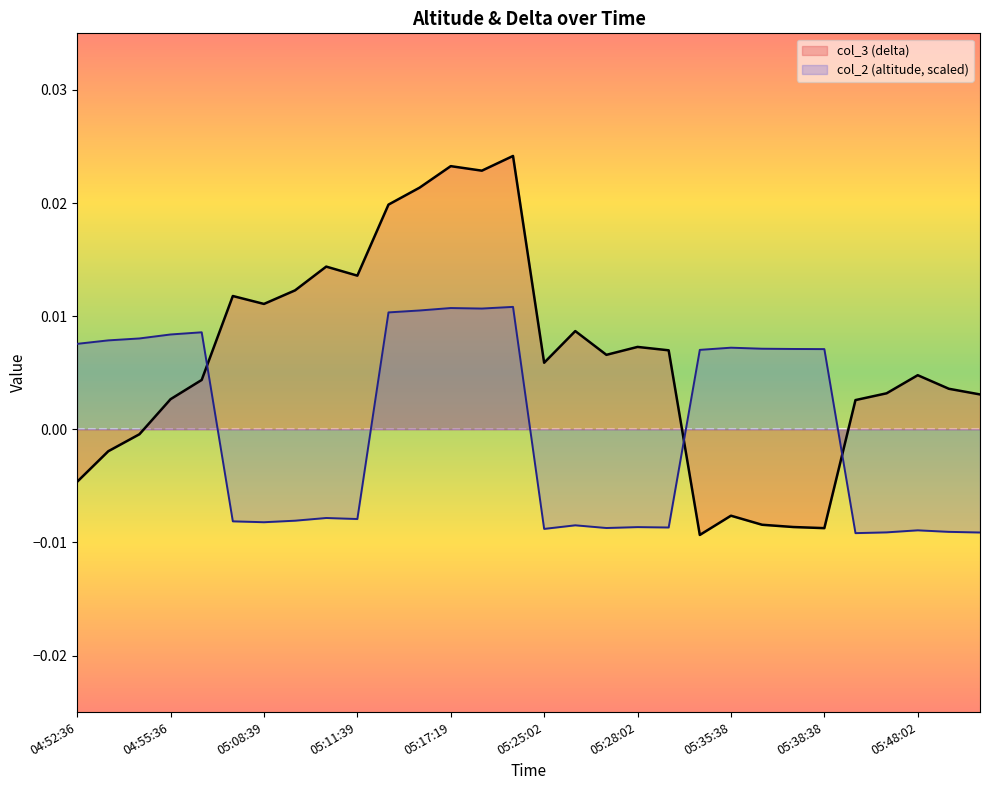

Between 04:53:36 and 05:10:39, which is larger?

05:10:39